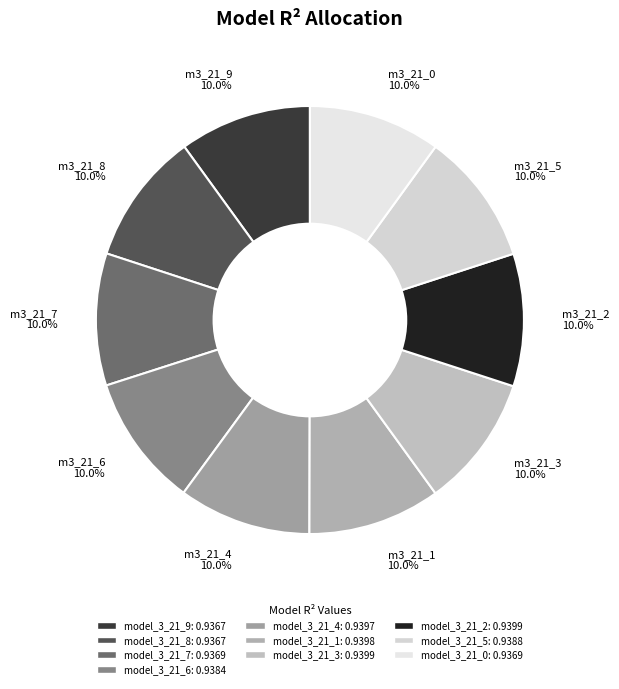

Is there a majority slice in this chart?

No